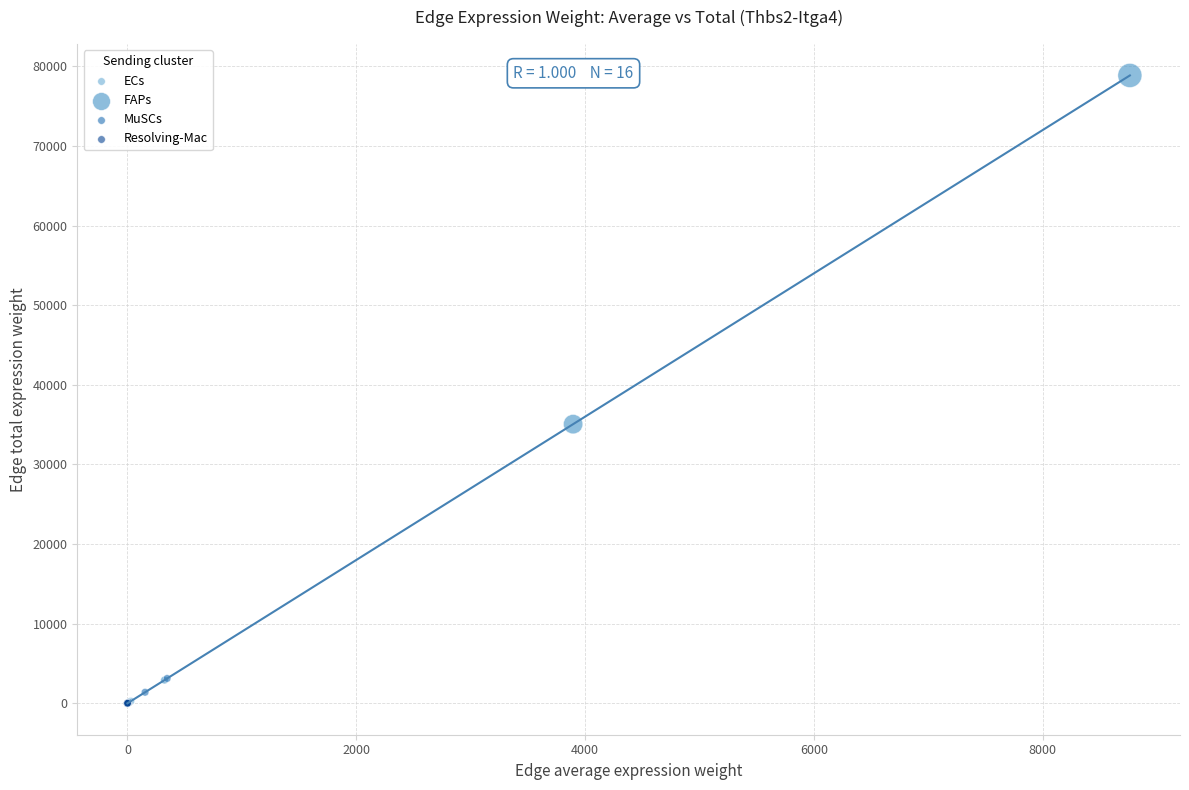

Which series has the widest spread of Y values?

FAPs